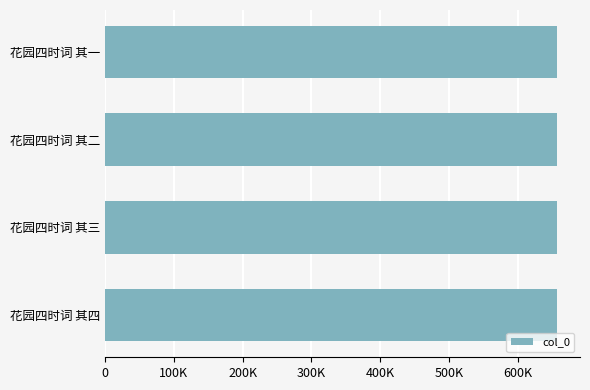

Does the chart contain any negative values?

No